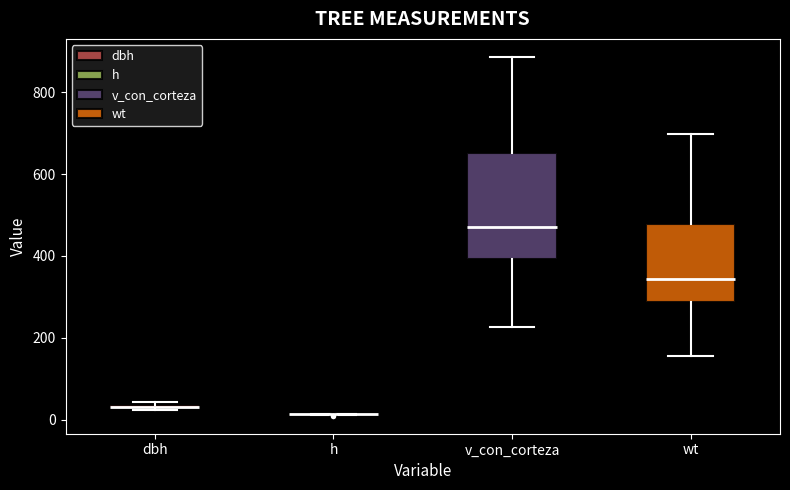

Comparing the boxes themselves (not the whiskers), which one is the tallest?

v_con_corteza